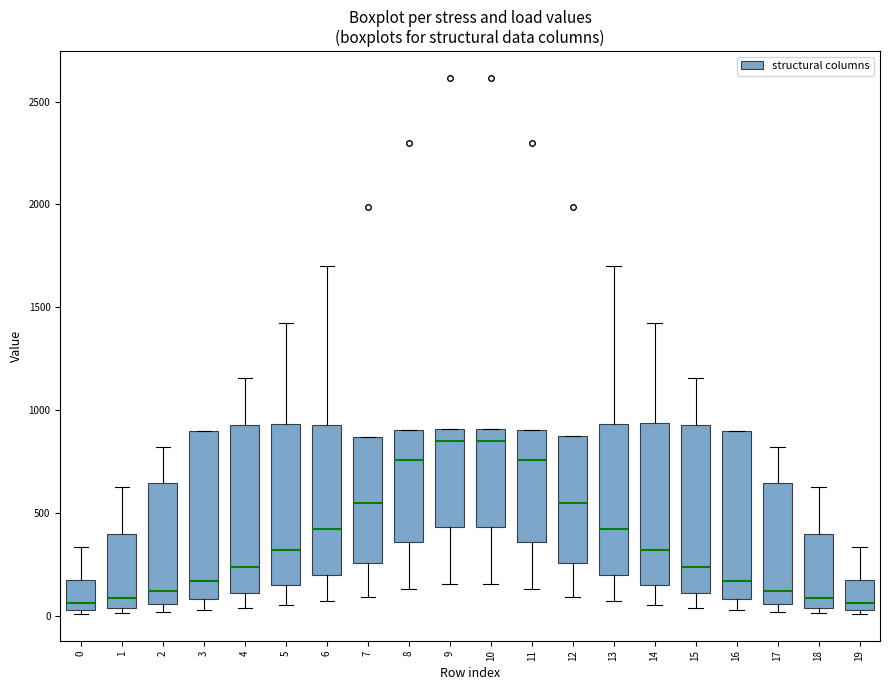

Reading left to right, transcribe this box plot: for each box, give where its median line is, the range the box spans, and where its two whiskers end, as read against the y-axis. The values are not printed on the chart, so give them approximately, as read against the axis.

0: median 50 (just above the box's lower edge), box 50 to 200, whiskers 0 to 350
1: median 100, box 50 to 400, whiskers 0 to 650
2: median 100, box 50 to 650, whiskers 0 to 800
3: median 150, box 100 to 900, whiskers 50 to 900
4: median 250, box 100 to 950, whiskers 50 to 1150
5: median 300, box 150 to 950, whiskers 50 to 1450
6: median 400, box 200 to 950, whiskers 50 to 1700
7: median 550, box 250 to 850, whiskers 100 to 850
8: median 750, box 350 to 900, whiskers 150 to 900
9: median 850, box 450 to 900, whiskers 150 to 900
10: median 850, box 450 to 900, whiskers 150 to 900
11: median 750, box 350 to 900, whiskers 150 to 900
12: median 550, box 250 to 850, whiskers 100 to 850
13: median 400, box 200 to 950, whiskers 50 to 1700
14: median 300, box 150 to 950, whiskers 50 to 1450
15: median 250, box 100 to 950, whiskers 50 to 1150
16: median 150, box 100 to 900, whiskers 50 to 900
17: median 100, box 50 to 650, whiskers 0 to 800
18: median 100, box 50 to 400, whiskers 0 to 650
19: median 50 (just above the box's lower edge), box 50 to 200, whiskers 0 to 350